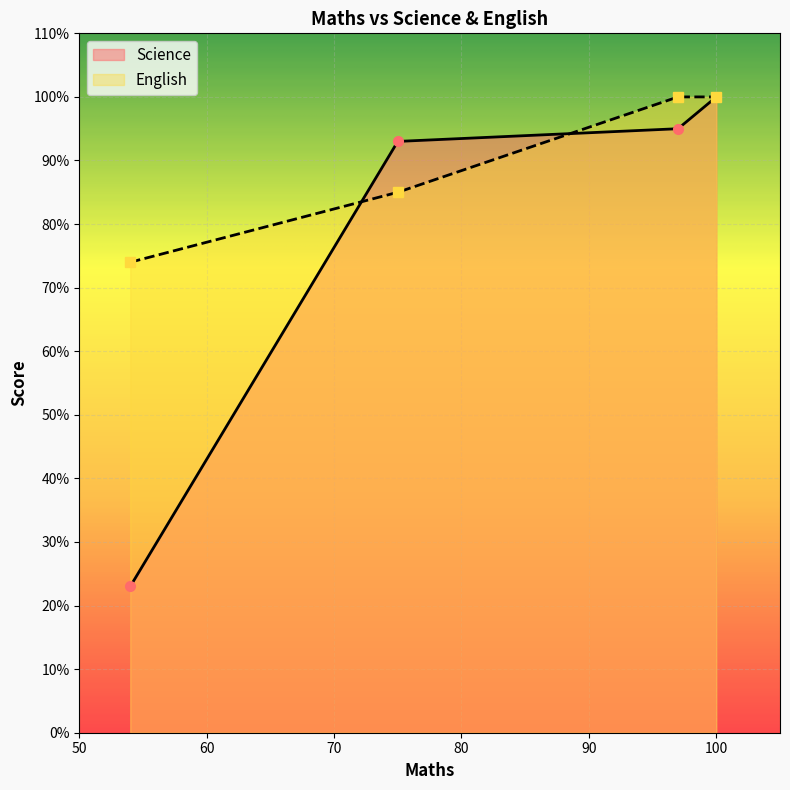

What is the minimum value shown in the chart?

23